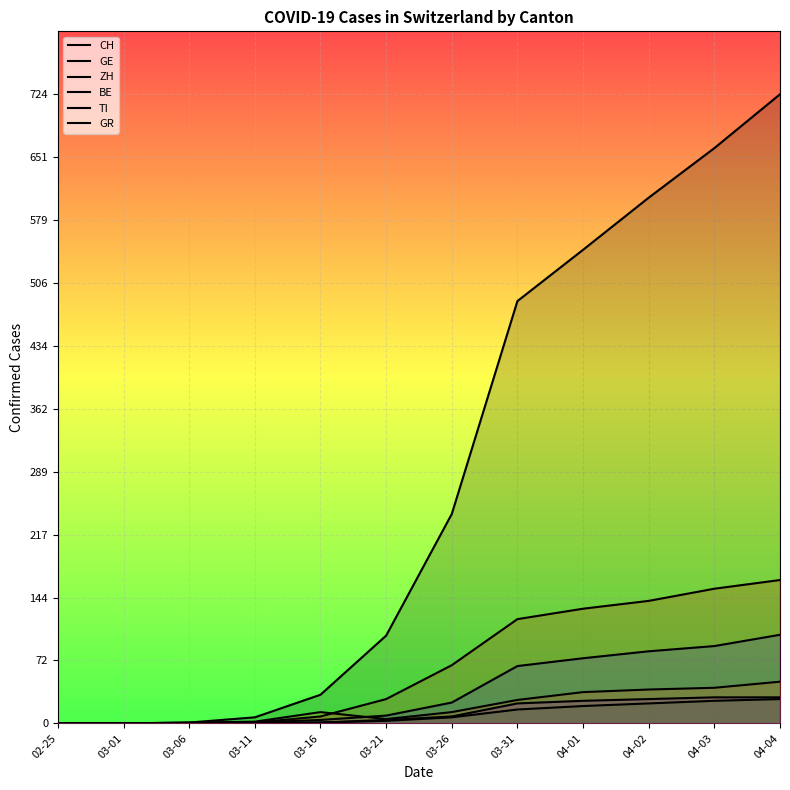

What is the sum of the GE values at 03-31 and 04-02?

149